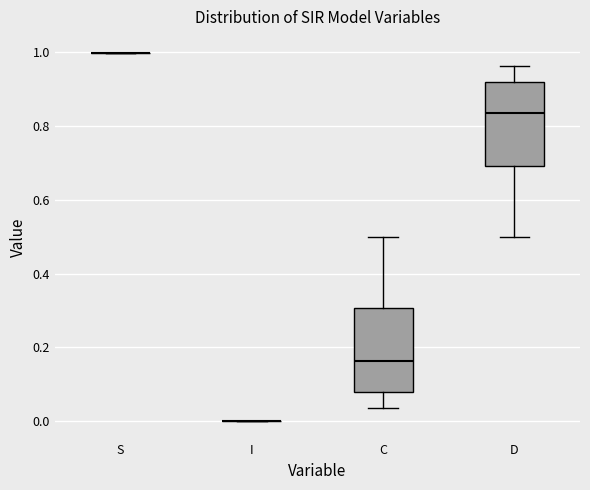

Reading left to right, transcribe this box plot: for each box, give where its median line is, the range the box spans, and where its two whiskers end, as read against the y-axis. The values are not printed on the chart, so give them approximately, as read against the axis.

S: box collapsed to a line at 1.00, whiskers 1.00 to 1.00
I: box collapsed to a line at 0.00, whiskers 0.00 to 0.00
C: median 0.16, box 0.08 to 0.30, whiskers 0.04 to 0.50
D: median 0.84, box 0.70 to 0.92, whiskers 0.50 to 0.96